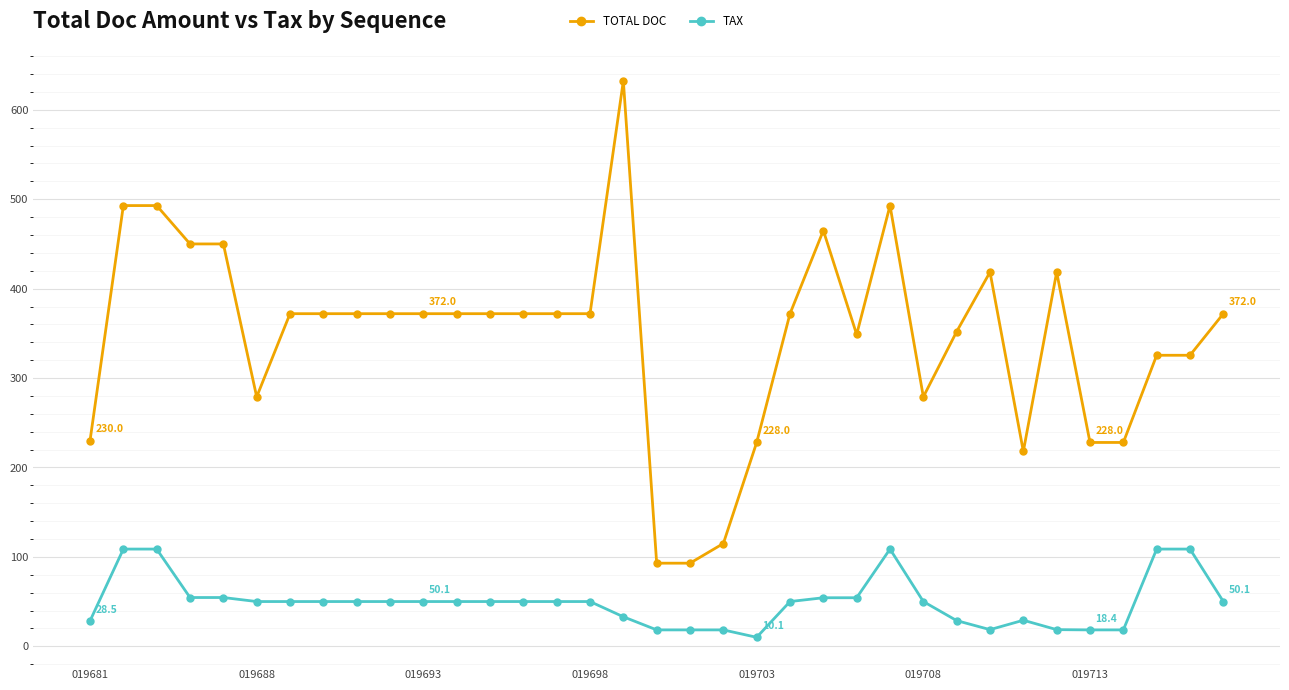

Which series has the largest range (max minus min)?

TOTAL DOC